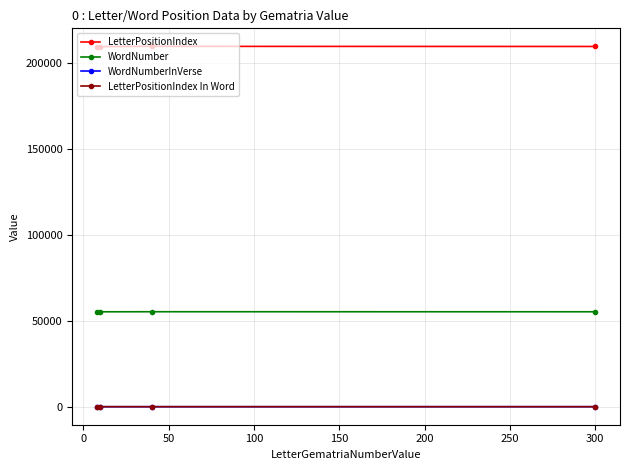

True or false: WordNumberInVerse has more than 2 interior local peaks.

False